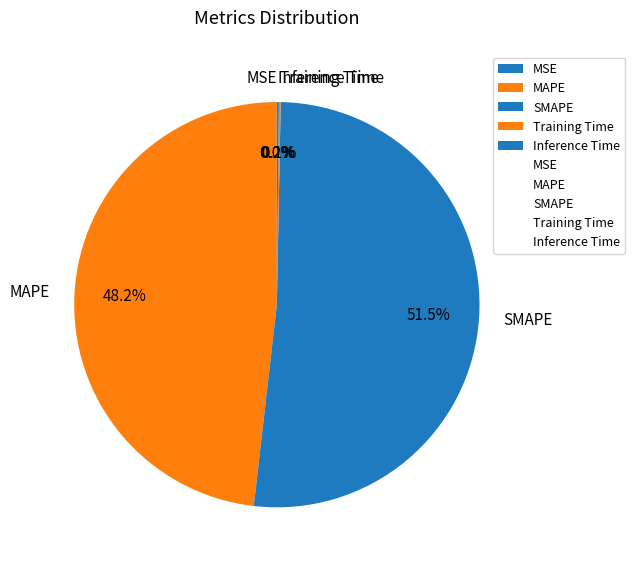

Is there any slice that represents more than half of the pie?

Yes